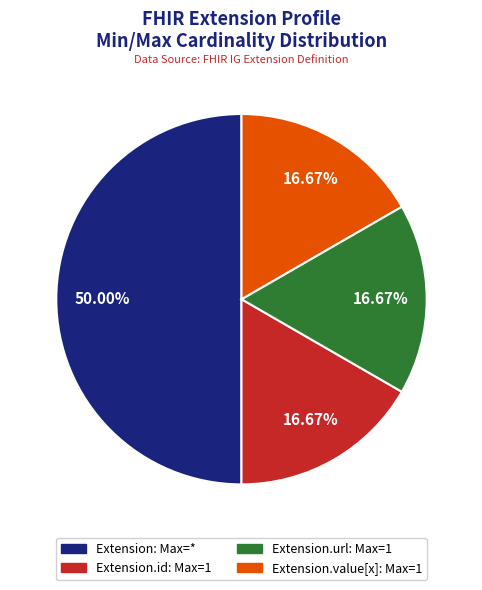

Count the number of slices in the pie.

4